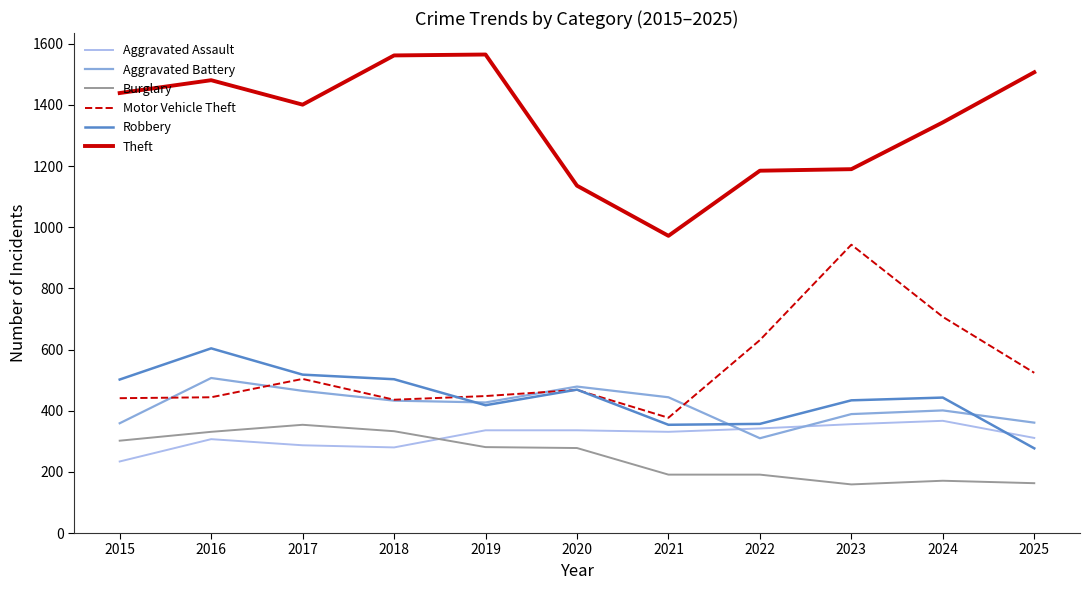

What is the greatest value displayed?

1565